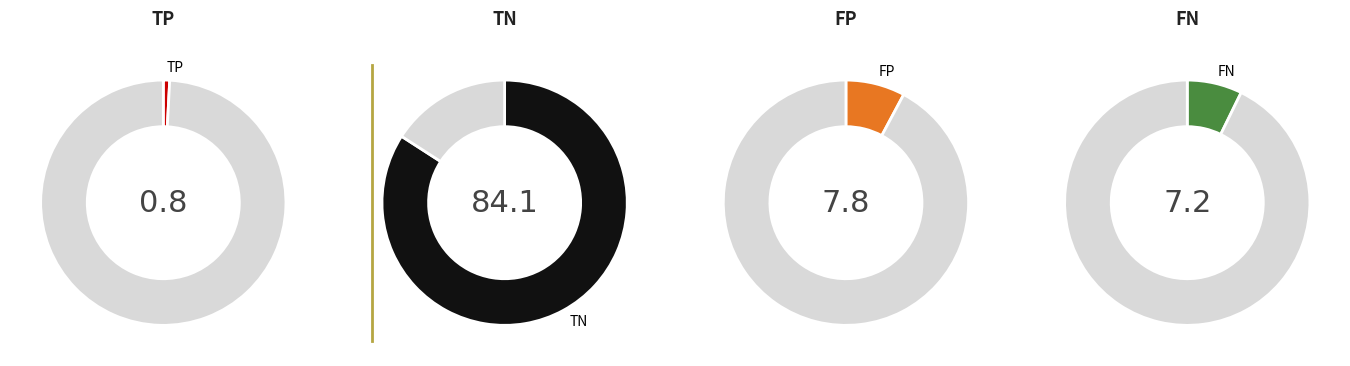

Which series changed the most between 5 and 14?

TN